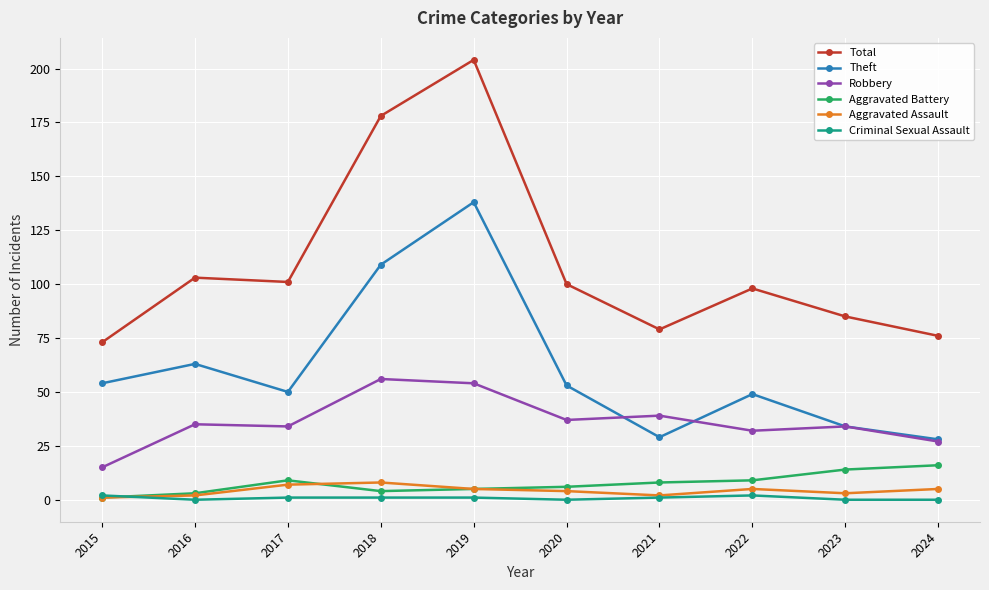

How many values in the Aggravated Assault series are below 5?

5